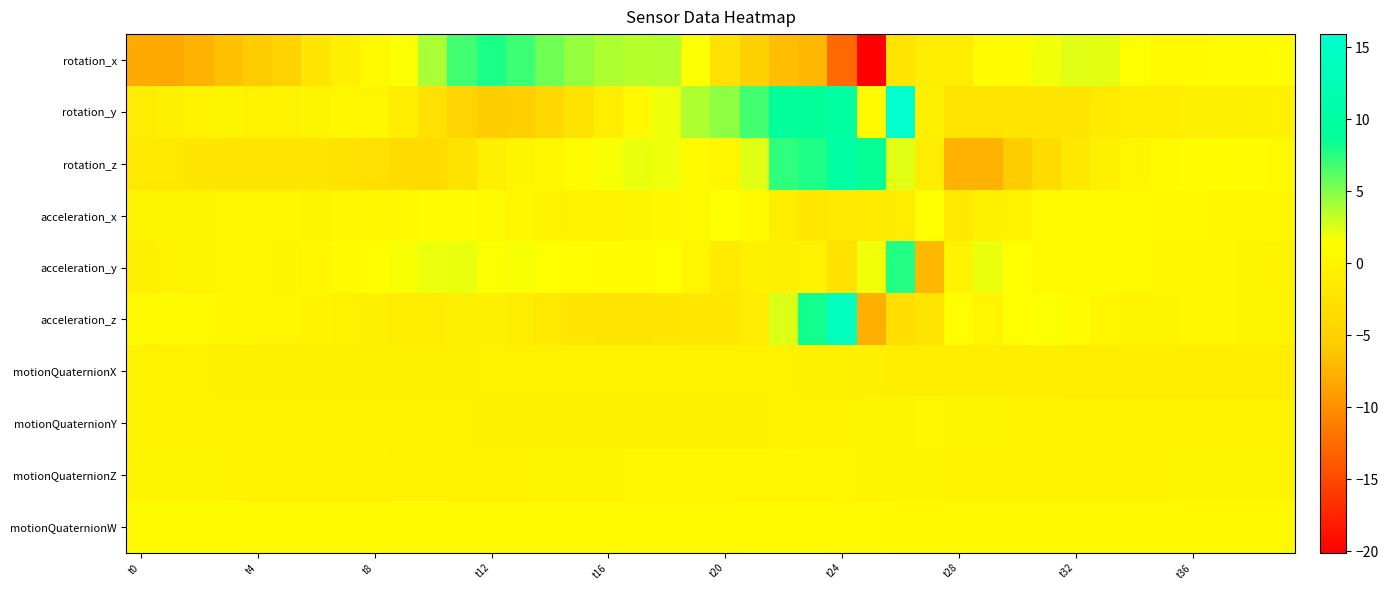

At which category does the chart reach its minimum across all series?

25